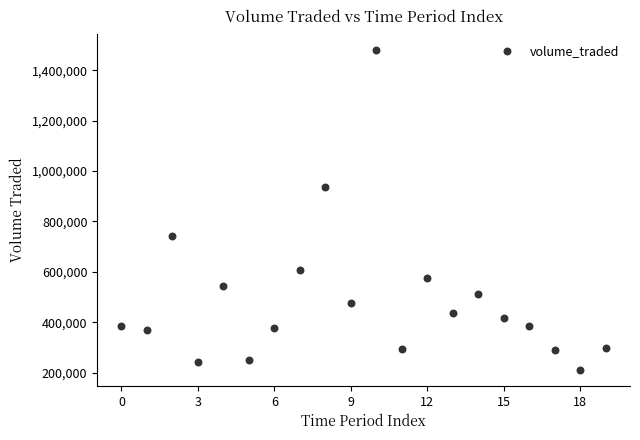

What is the range of Y values (max minus min)?

1271200